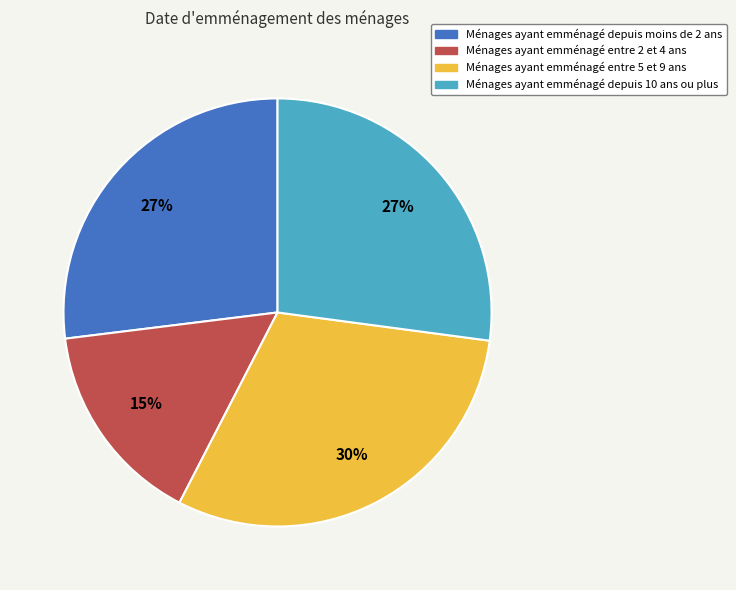

To the nearest percent, what is the difference between the largest and smallest slice percentages?

15%